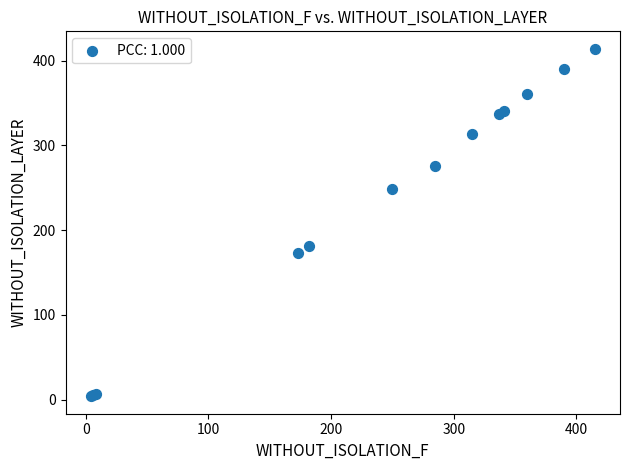

What Y value in the scatter plot is closest to 209?

181